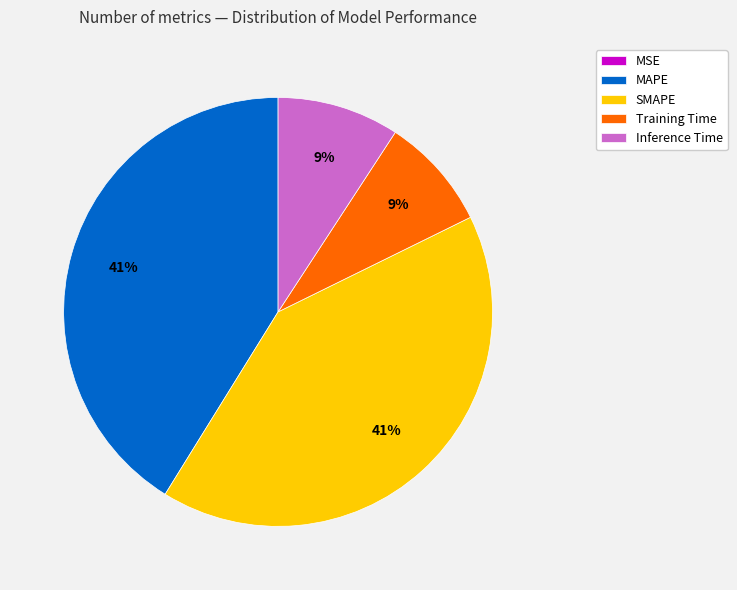

Is there any slice that represents more than half of the pie?

No